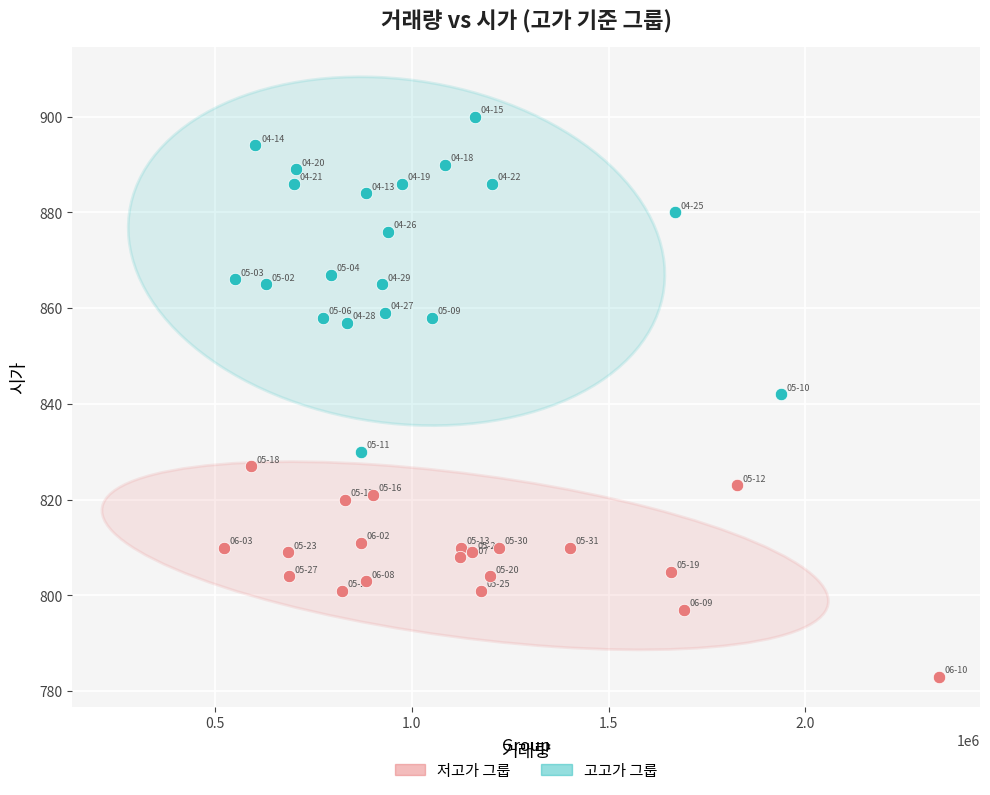

Which series contains the lowest Y value?

저고가 그룹